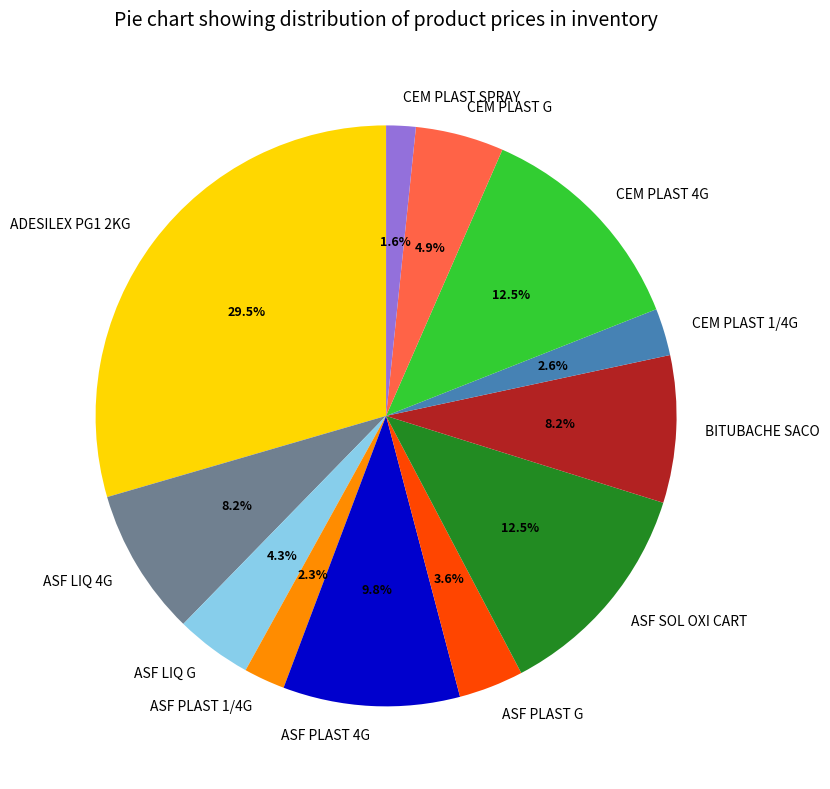

Approximately how many times larger is the value at ASF SOL OXI CART compared to ASF PLAST 1/4G?

5.4